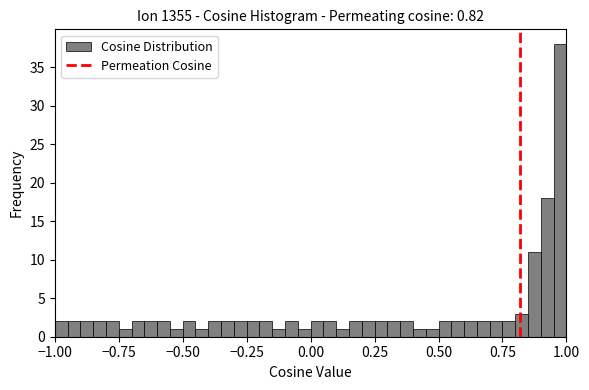

Read against the x-axis, roughly where is the centre of the tallest bar?

1.00